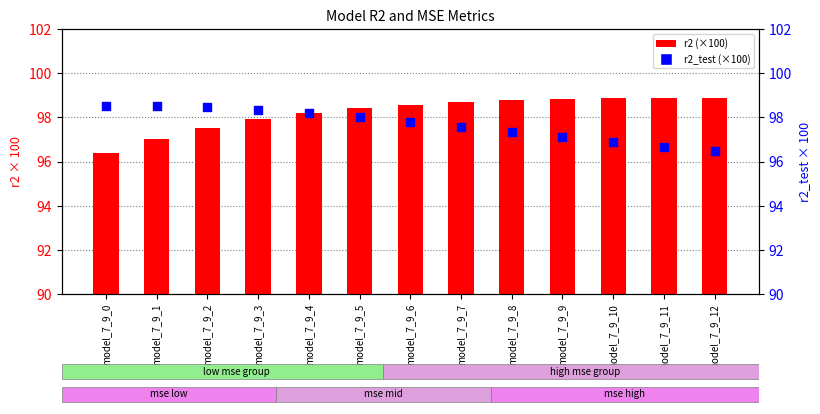

Which series has the largest total across all categories?

r2 (×100)